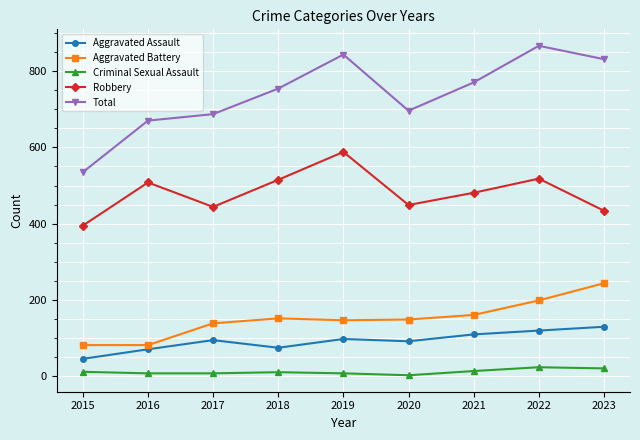

The Total series shows 754 at 2018. True or false?

True